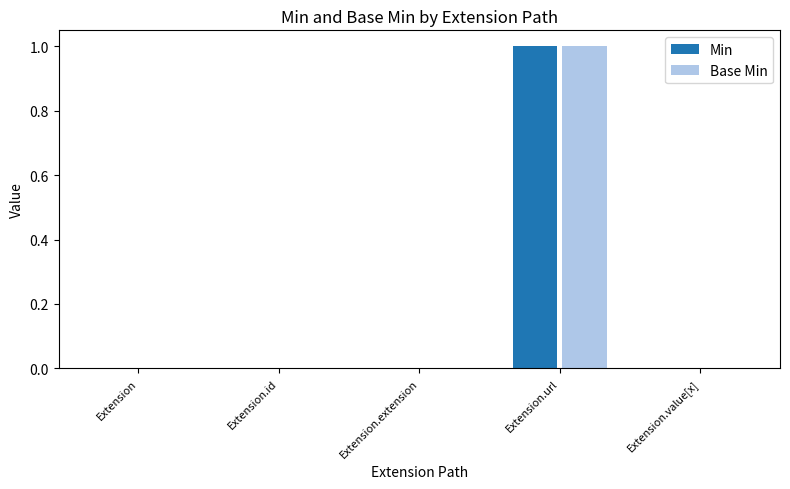

The Base Min series shows -1 at Extension.value[x]. True or false?

False